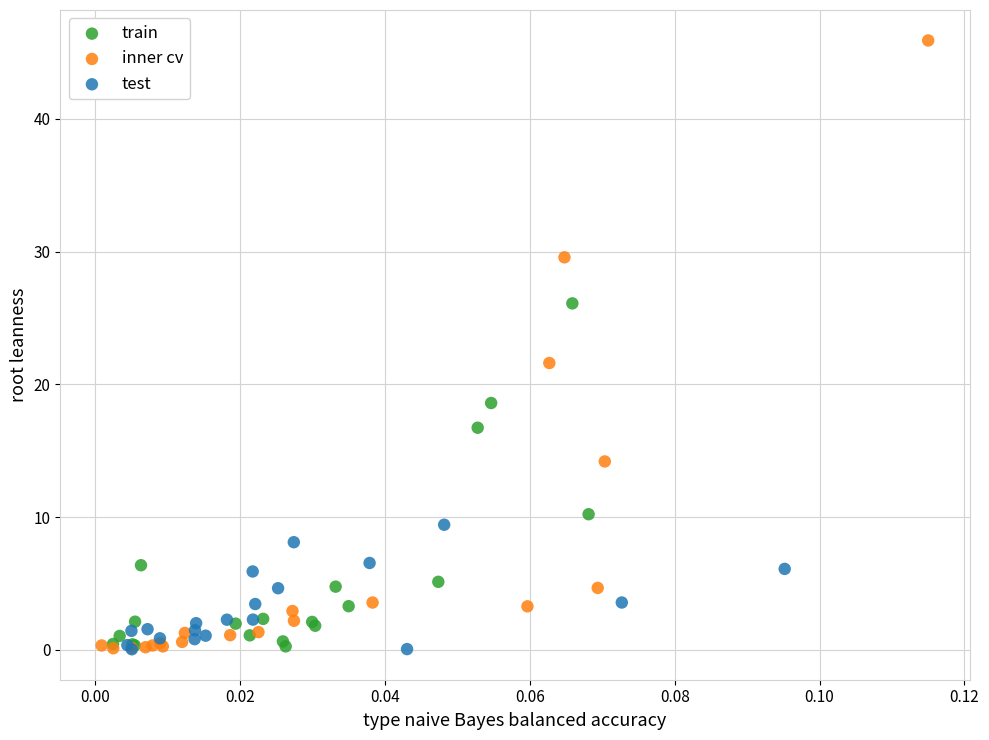

What are all the series names shown in the legend?

train, inner cv, test